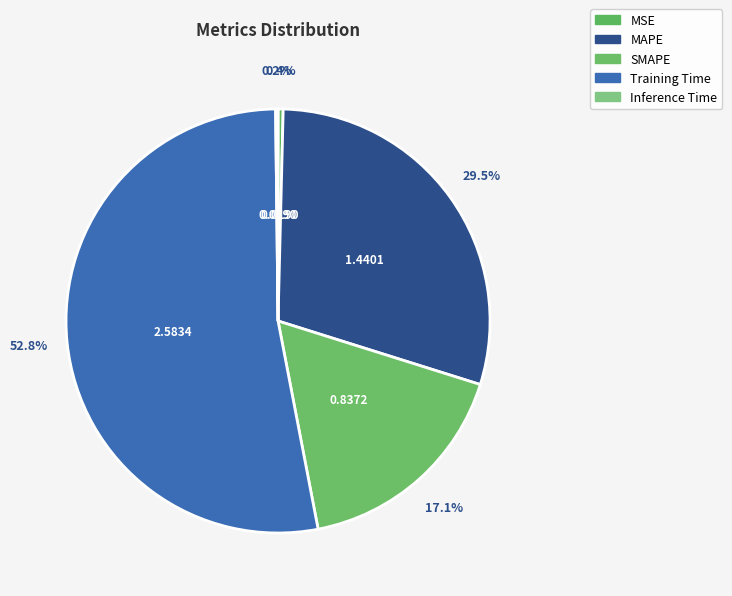

Which category has the biggest portion of the pie?

Training Time